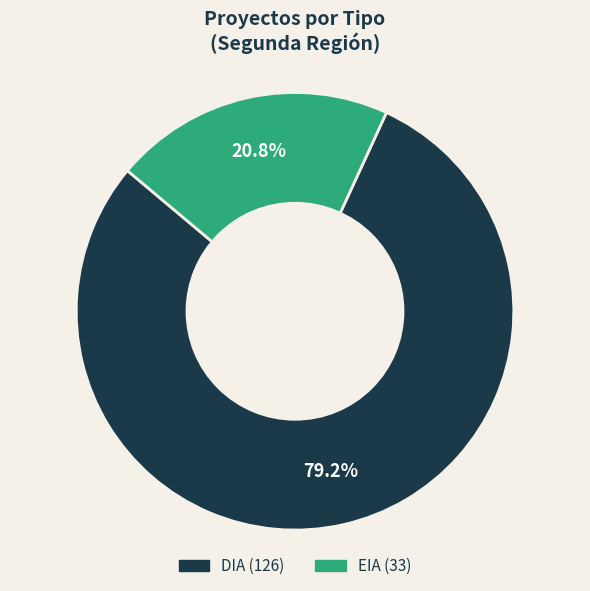

To the nearest percent, what percentage of the pie is DIA?

79%